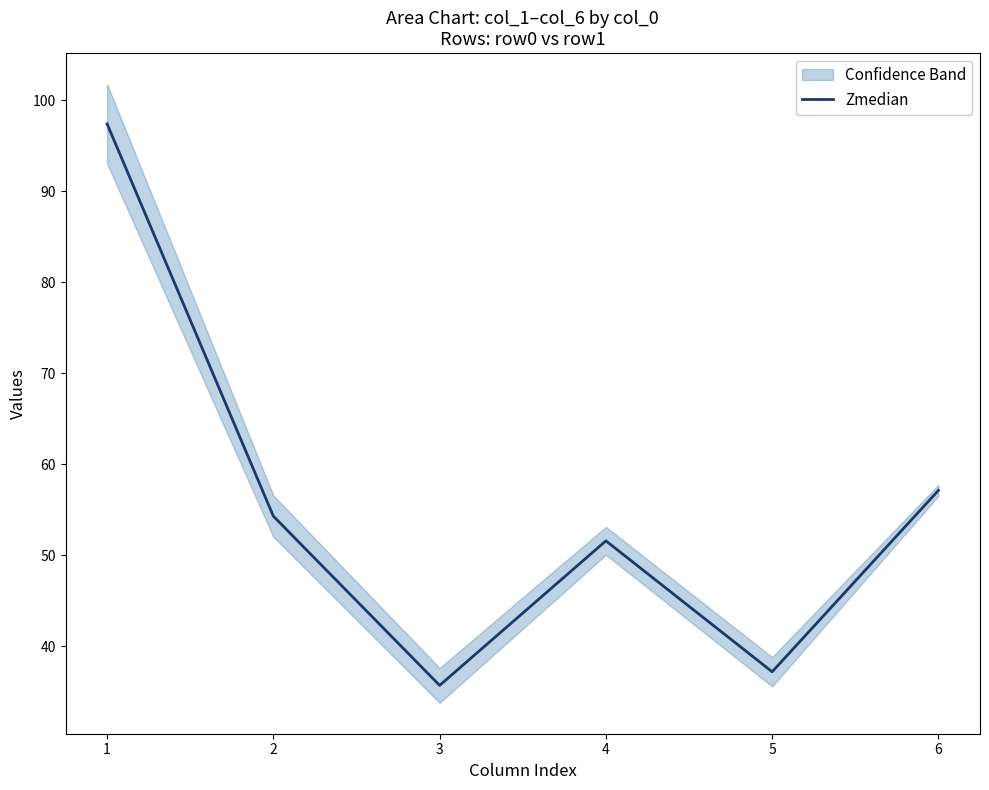

Is this an area chart (filled region under the line)?

No